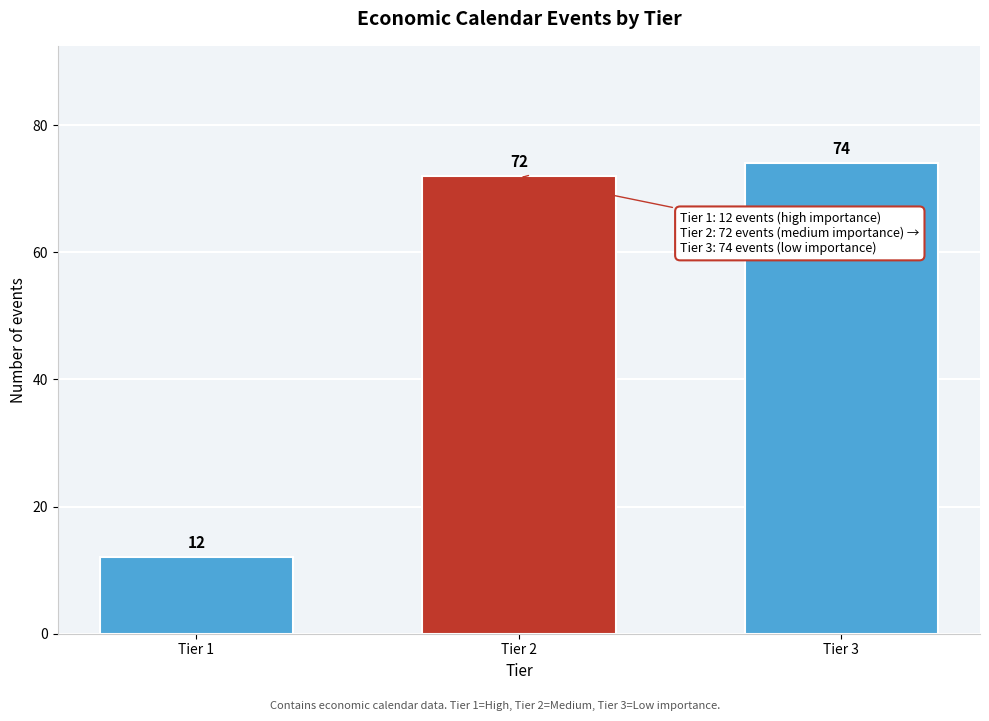

Reading left to right, transcribe all the data shown in this chart.

Tier 1=12	Tier 2=72	Tier 3=74